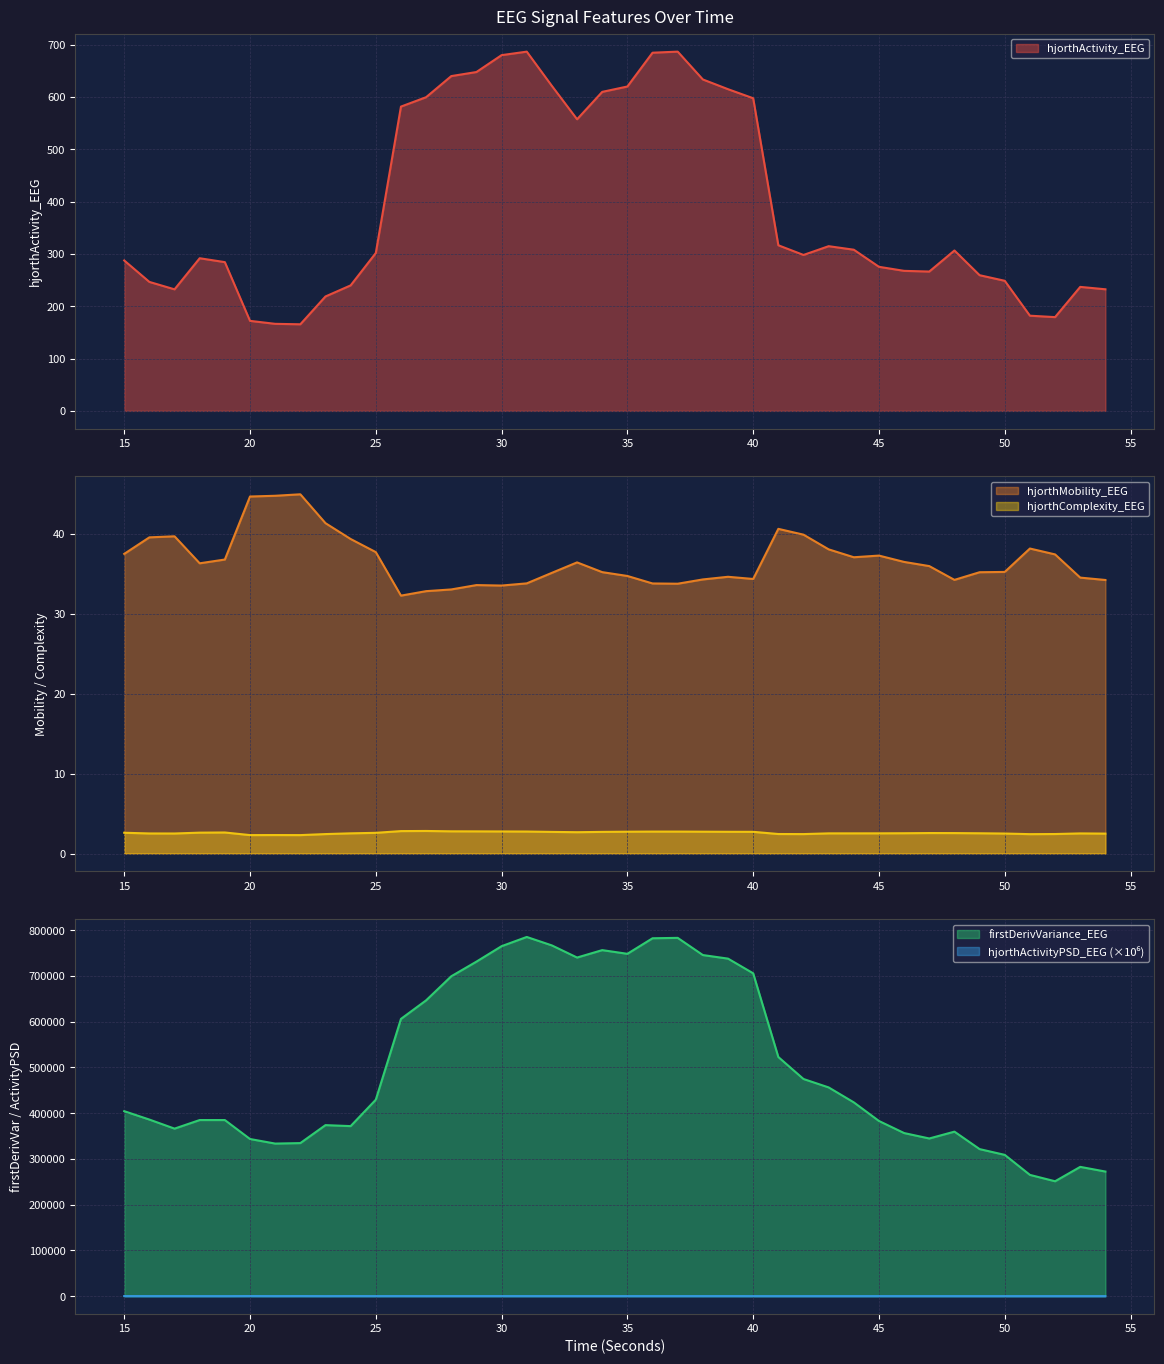

At which category does the chart reach its minimum across all series?

22